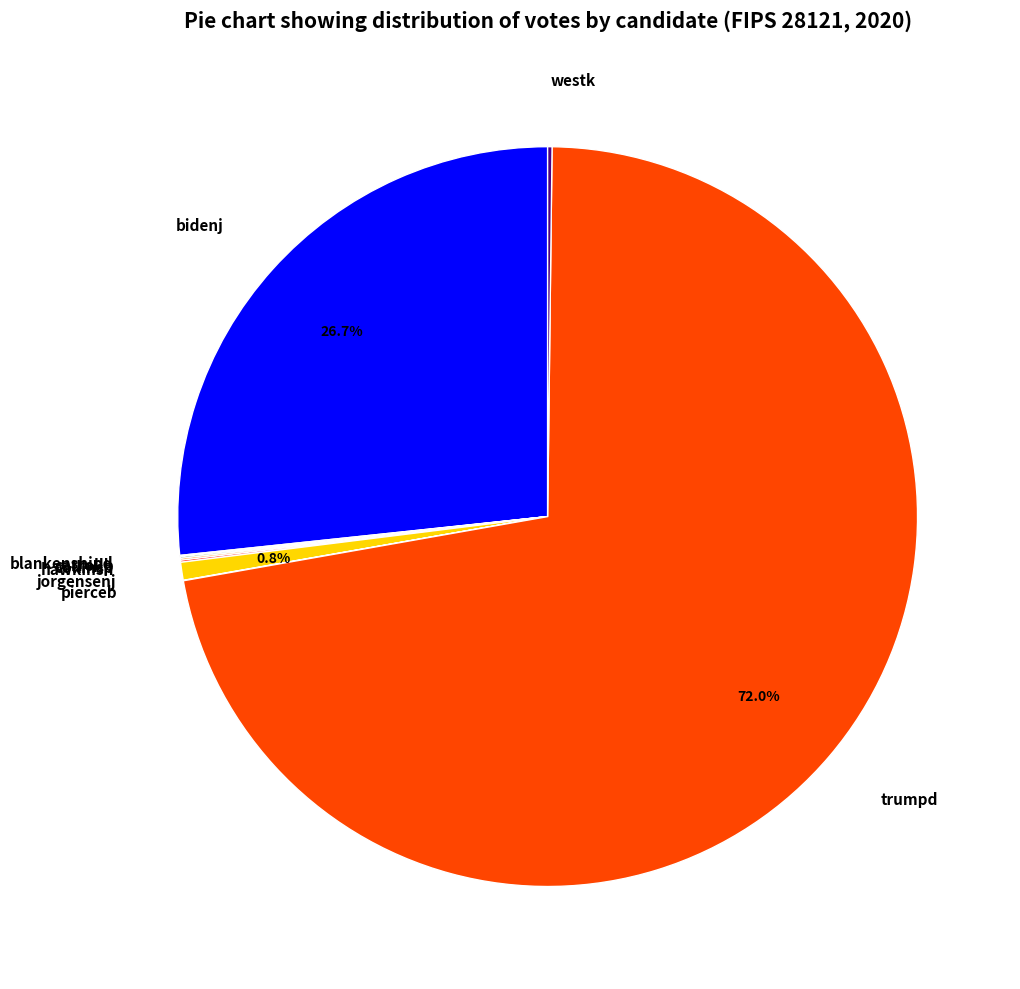

What is the largest slice in the pie chart?

trumpd